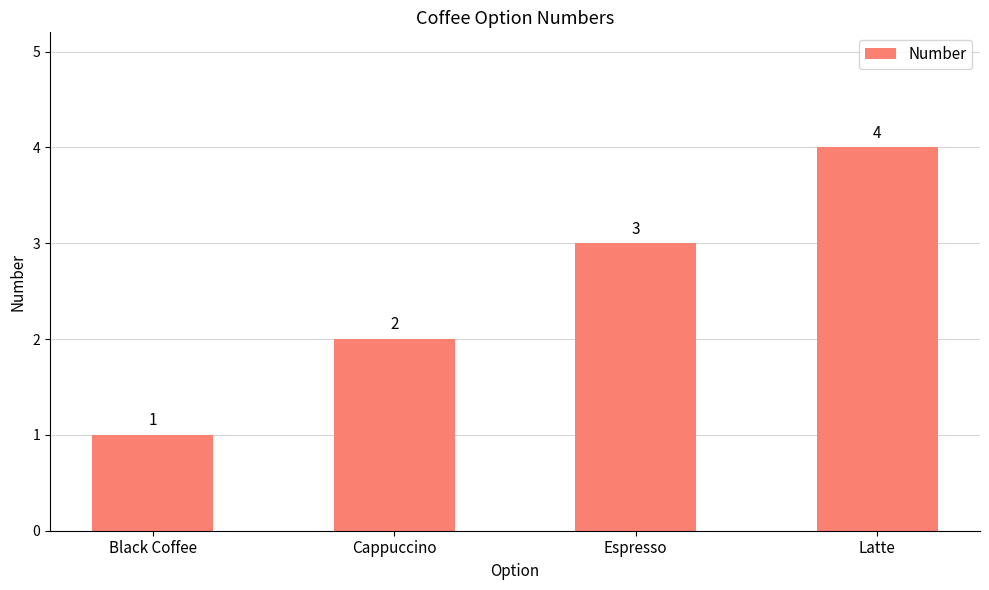

Reading left to right, what are all the values shown in this chart?

Black Coffee=1	Cappuccino=2	Espresso=3	Latte=4